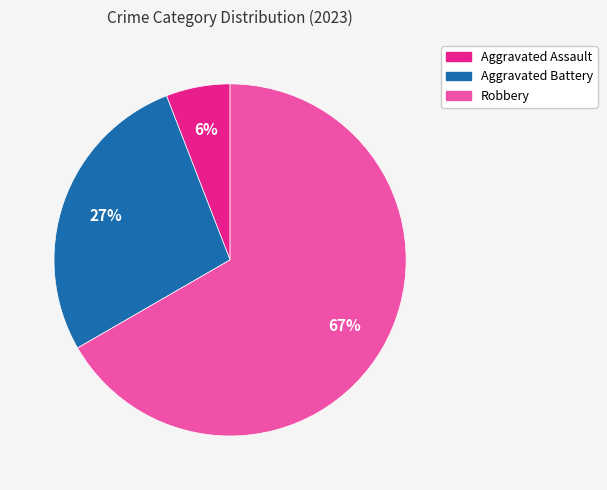

Is there any slice that represents more than half of the pie?

Yes